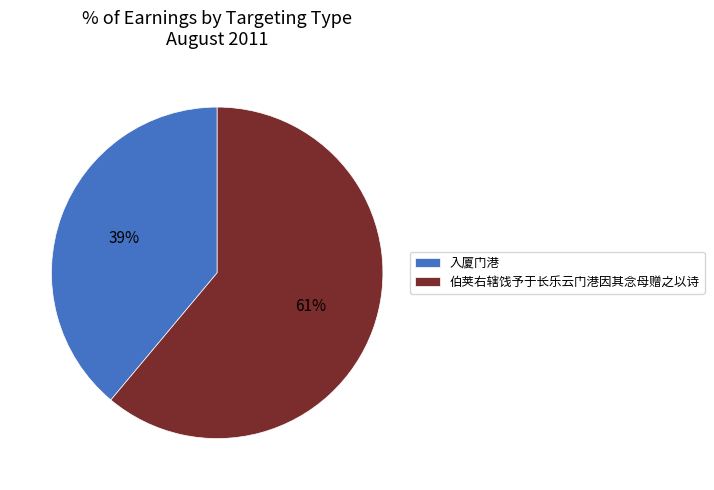

What is the smallest slice in the pie chart?

入厦门港